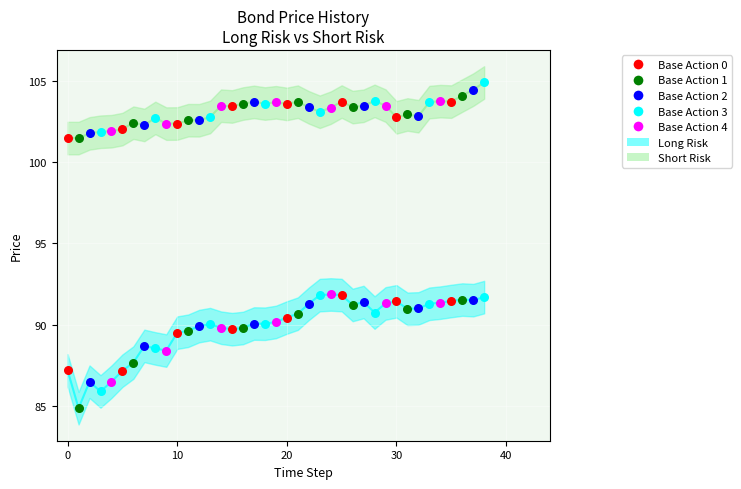

Which series contains the highest Y value?

Short Risk